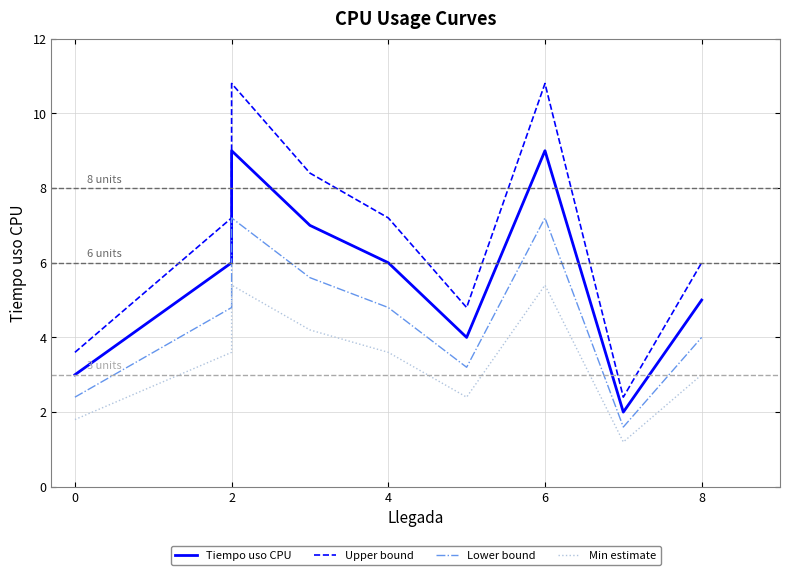

Count the Tiempo uso CPU values in the range 4 to 7.

5